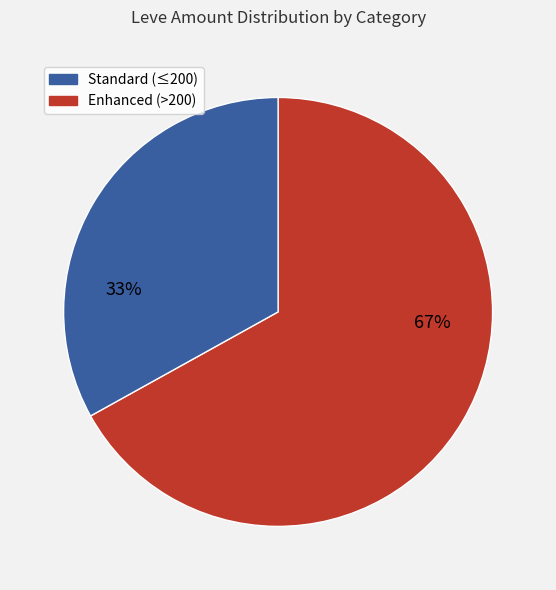

Does any single category account for the majority?

Yes